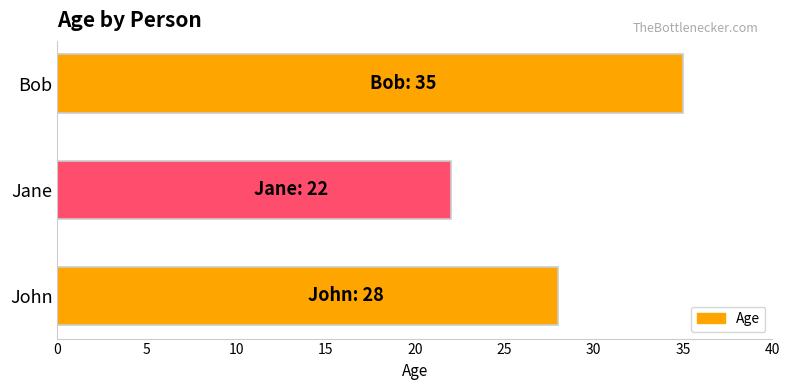

Does the chart contain any negative values?

No